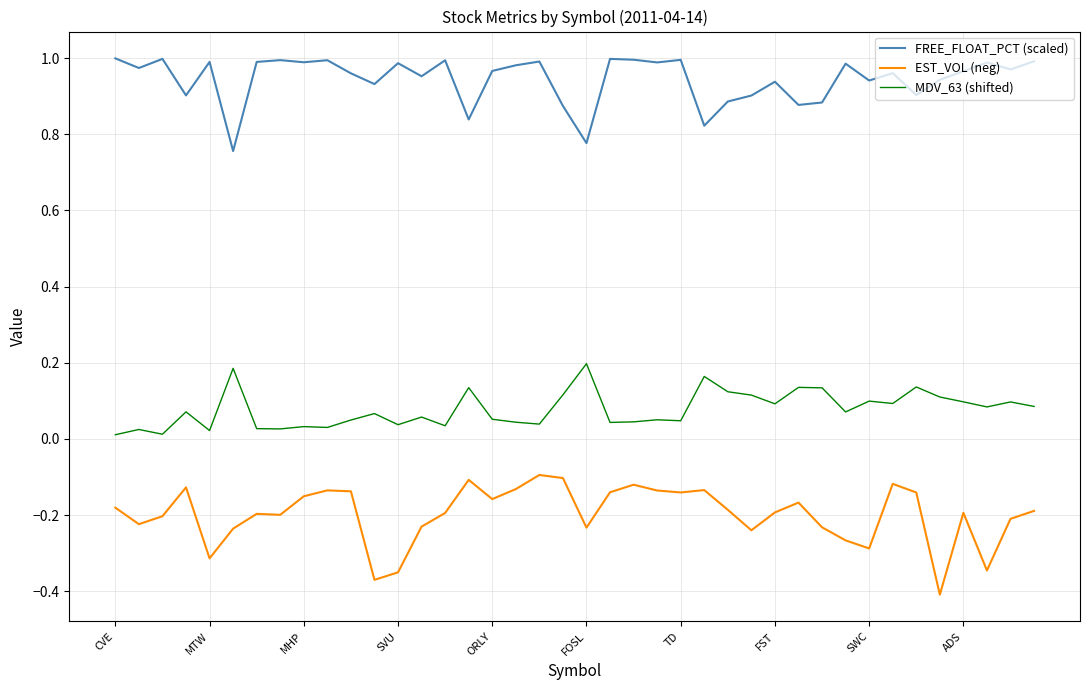

True or false: FREE_FLOAT_PCT (scaled) and EST_VOL (neg) cross at least once.

False